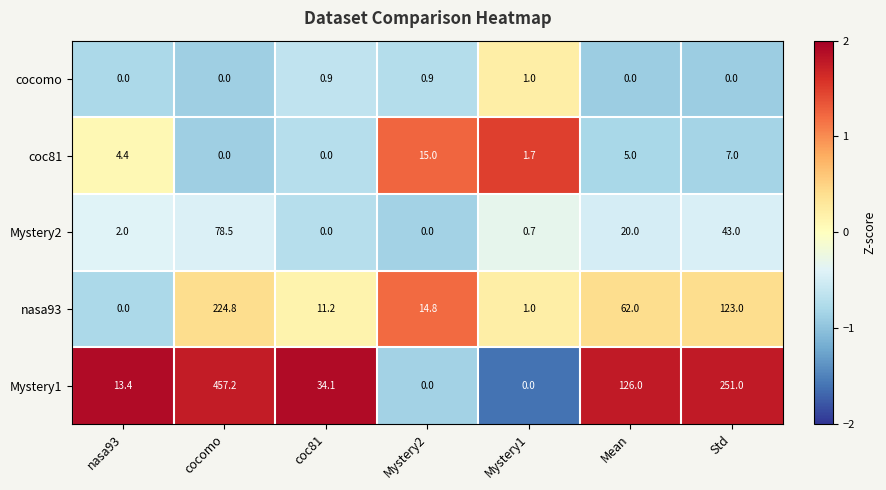

How many categories are shown in the chart?

7